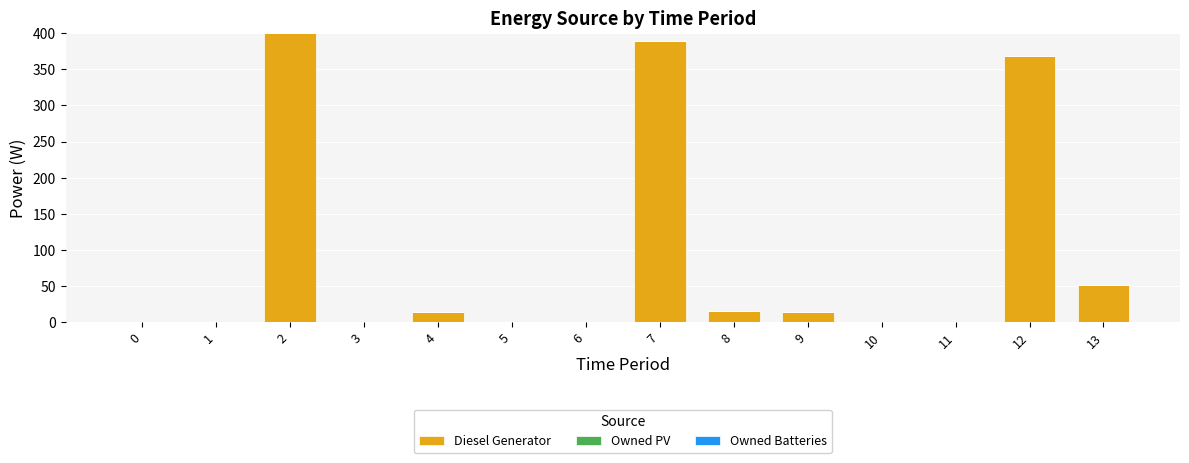

The value at 2 is 400. True or false?

True